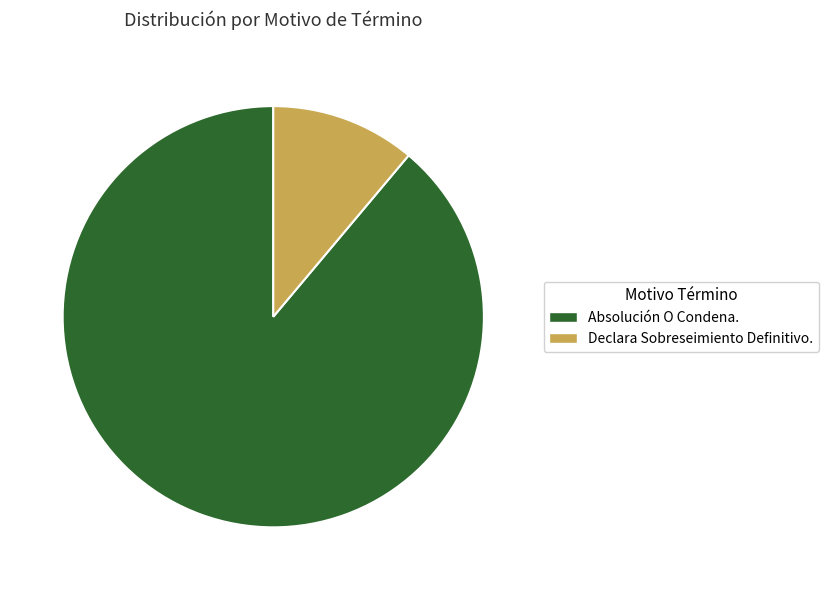

Combined, do Declara Sobreseimiento Definitivo. and Absolución O Condena. account for over 50%?

Yes